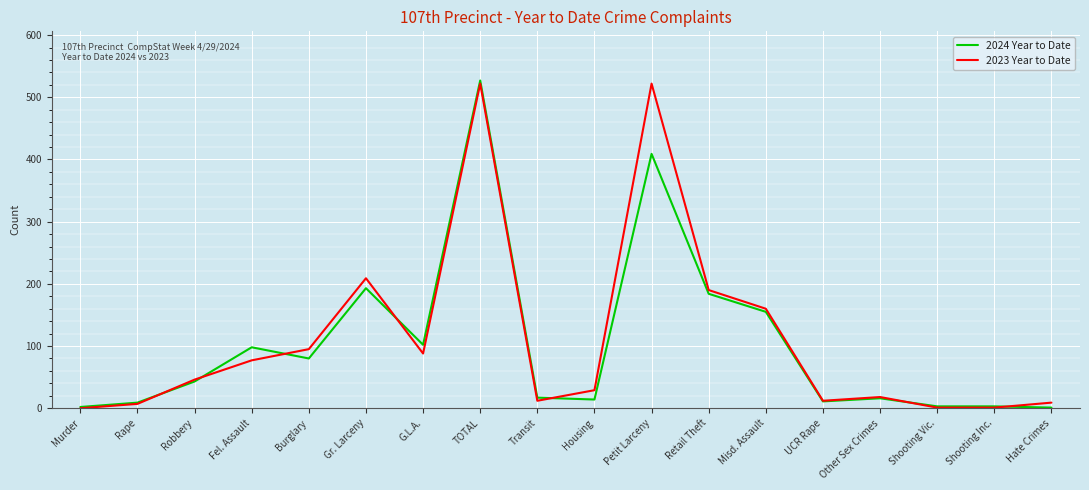

Which series changed the most between Robbery and Petit Larceny?

2023 Year to Date